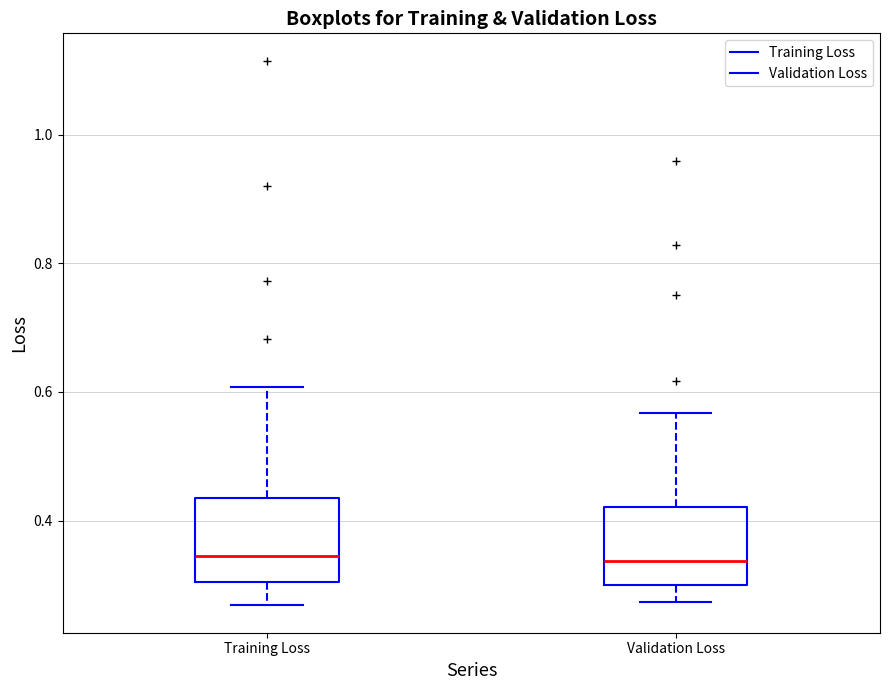

Reading left to right, transcribe this box plot: for each box, give where its median line is, the range the box spans, and where its two whiskers end, as read against the y-axis. The values are not printed on the chart, so give them approximately, as read against the axis.

Training Loss: median 0.34, box 0.30 to 0.44, whiskers 0.26 to 0.60
Validation Loss: median 0.34, box 0.30 to 0.42, whiskers 0.28 to 0.56